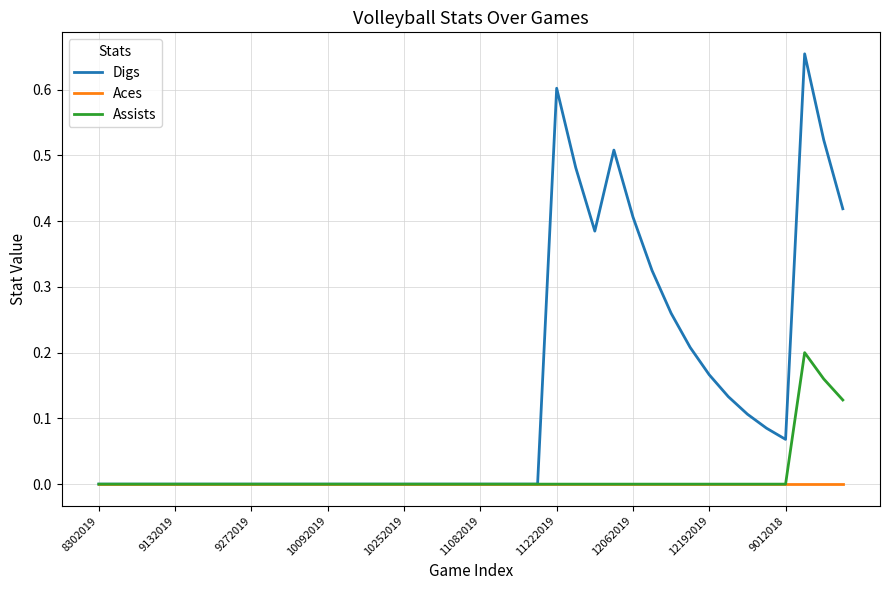

Which series has the largest total across all categories?

Digs